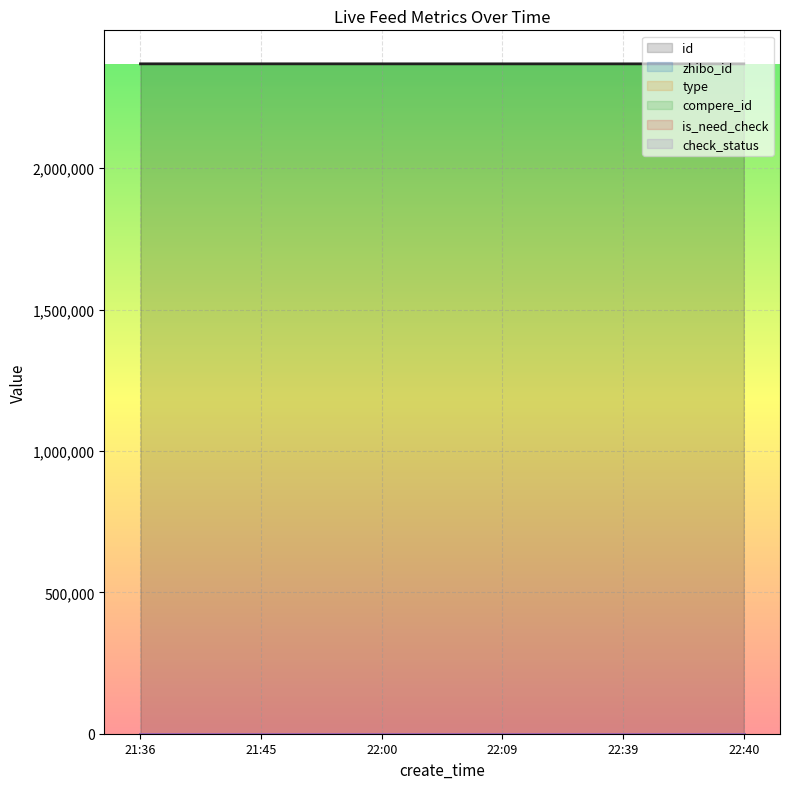

True or false: type and check_status intersect in this chart.

False